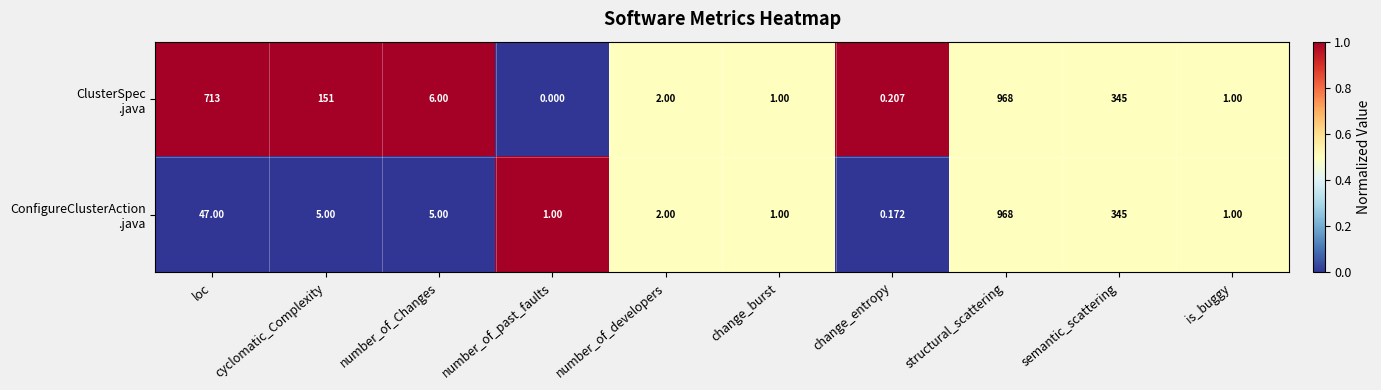

At which category does the chart reach its peak across all series?

structural_scattering